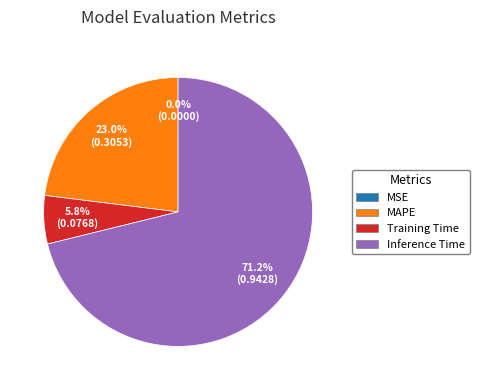

Approximately how many times larger is the value at Inference Time compared to MAPE?

3.1